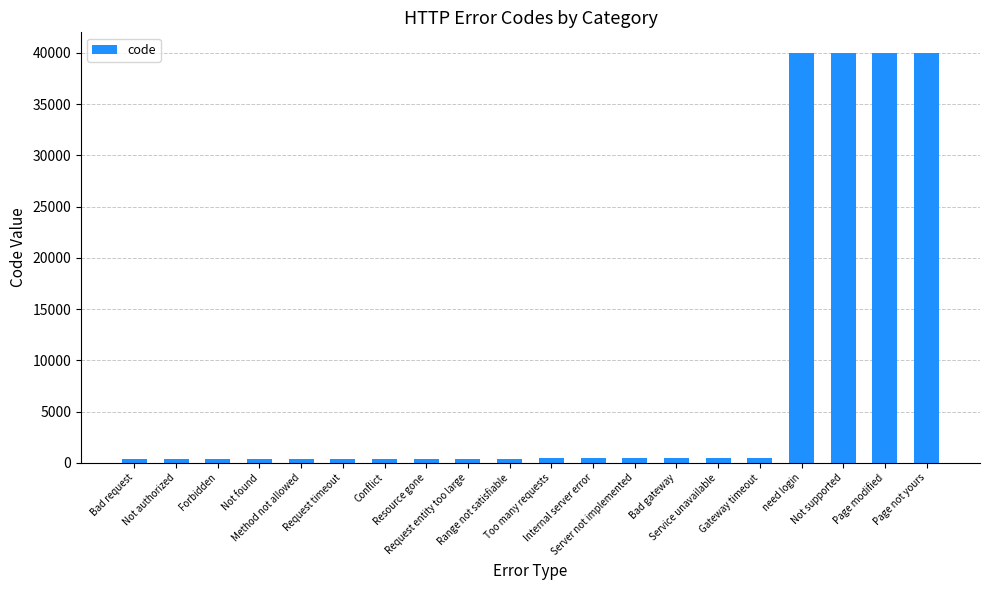

What is the greatest value displayed?

40004